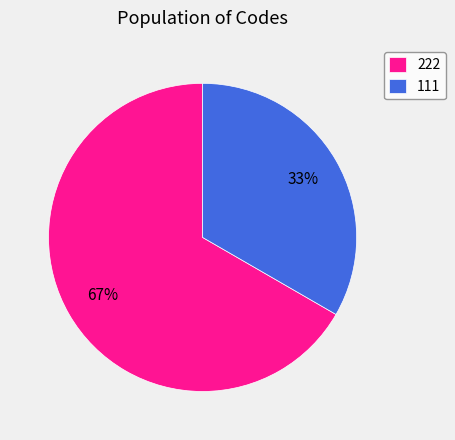

Which has a higher value, 222 or 111?

222